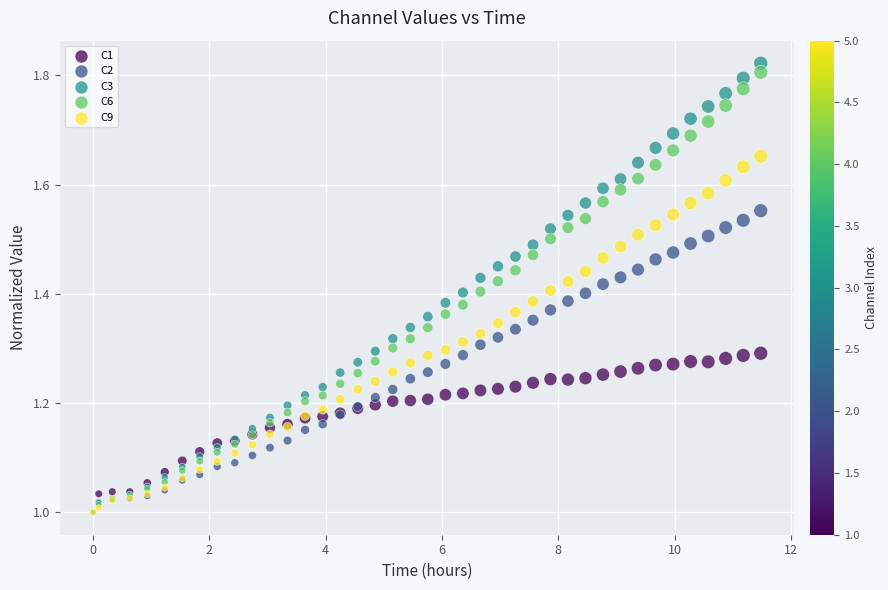

What are all the series names shown in the legend?

C1, C2, C3, C6, C9